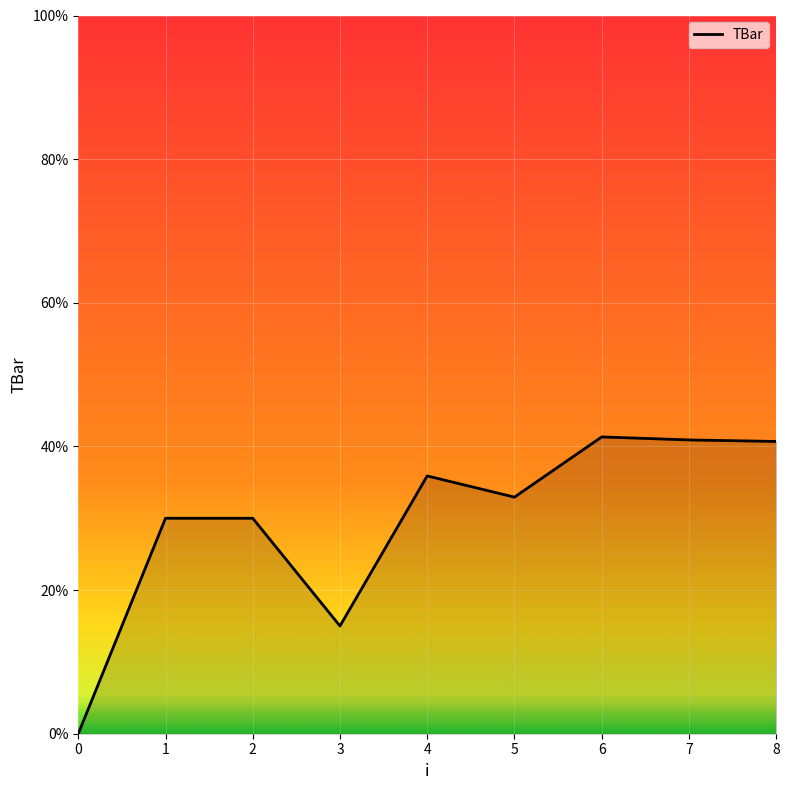

The chart shows a value of 9.1 at 1. True or false?

False